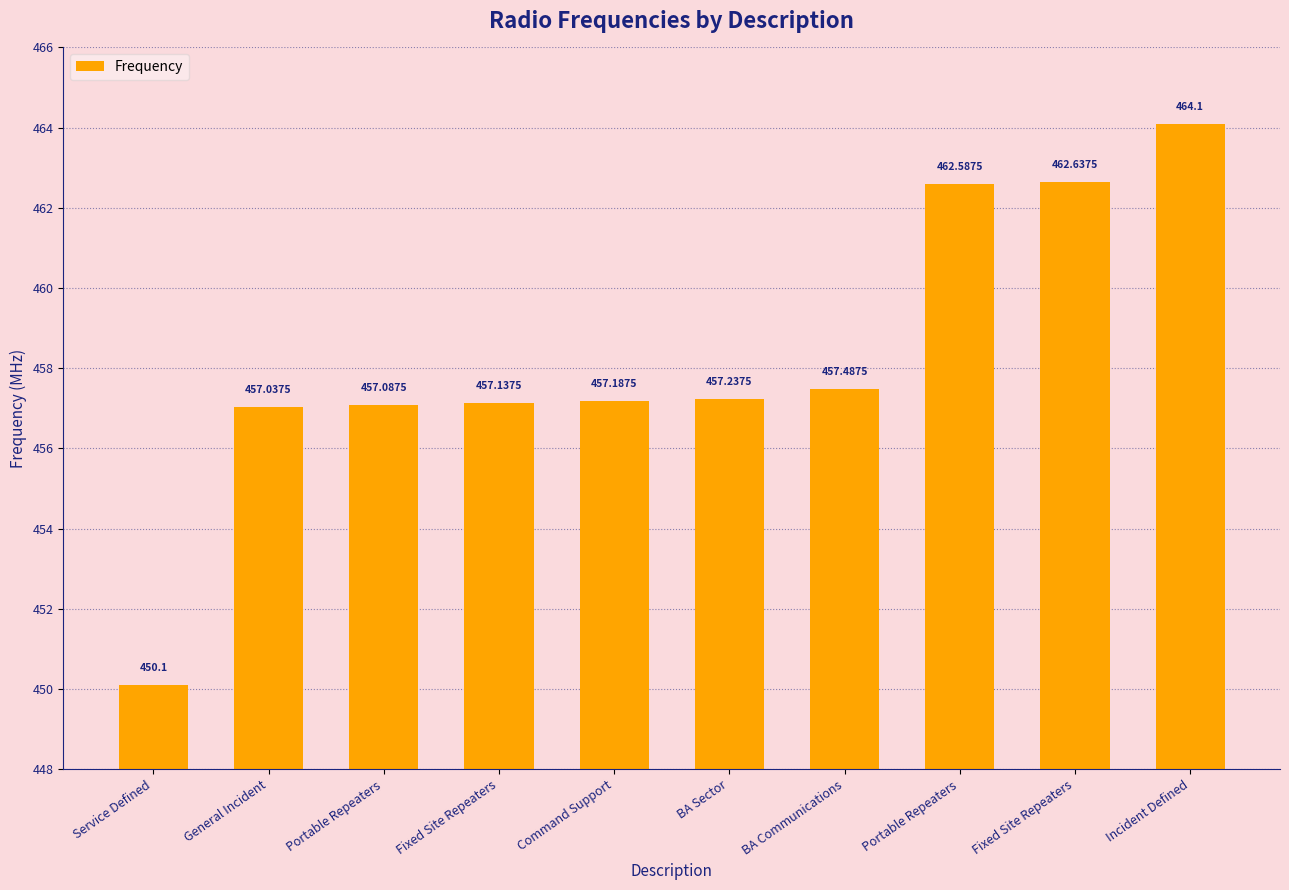

The chart shows a value of 210.5 at BA Sector. True or false?

False